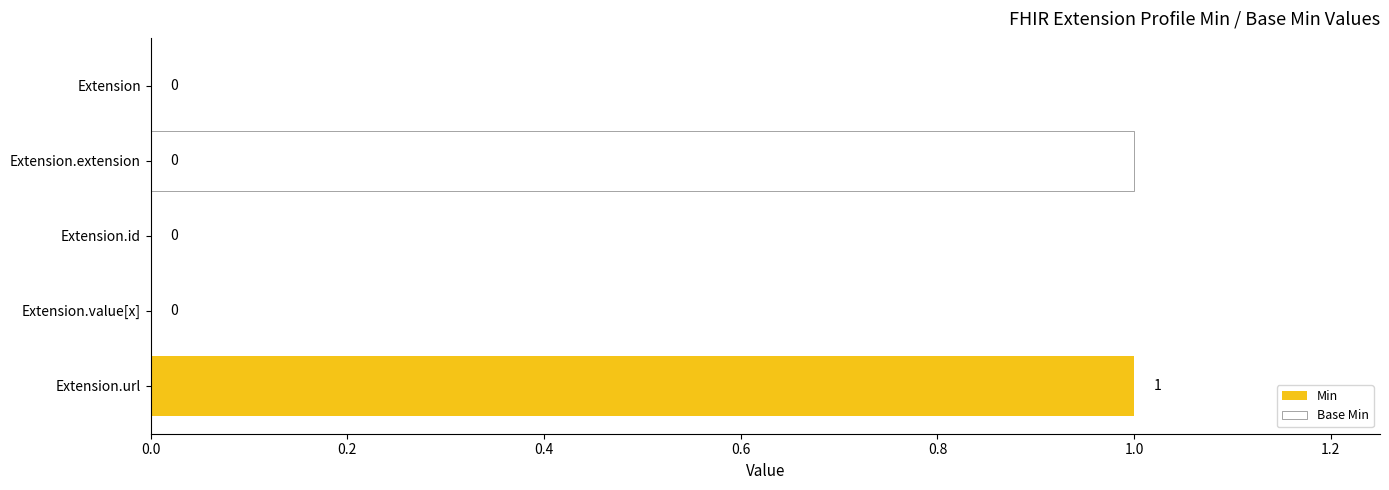

Is it true that Base Min equals 0 at Extension.extension?

False